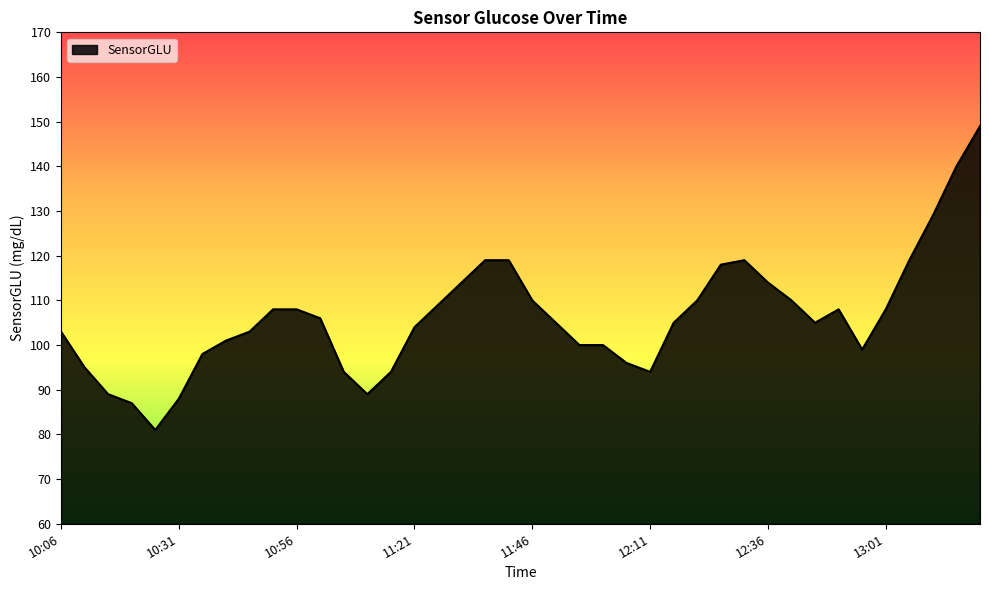

What is the difference between the maximum and minimum values?

68